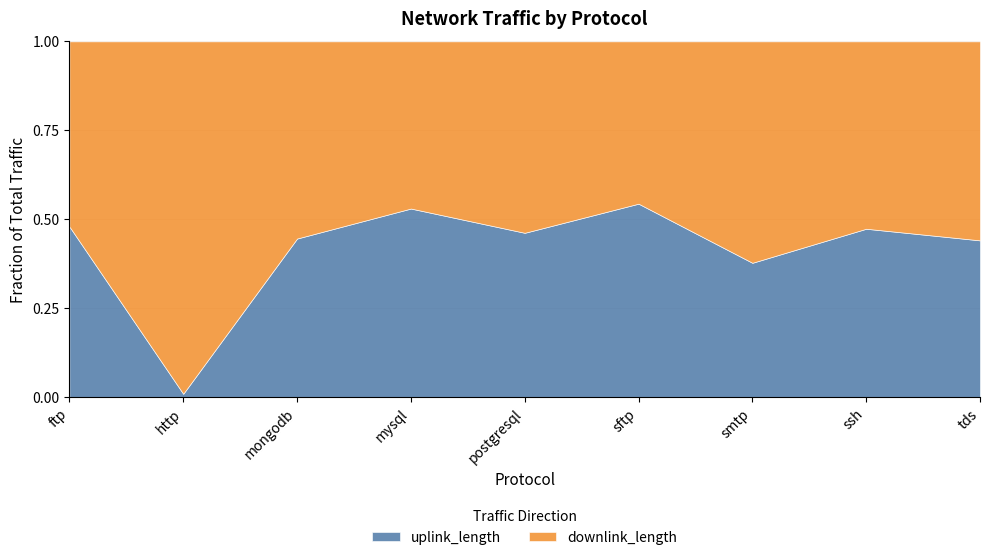

At which label does uplink_length reach its peak?

sftp